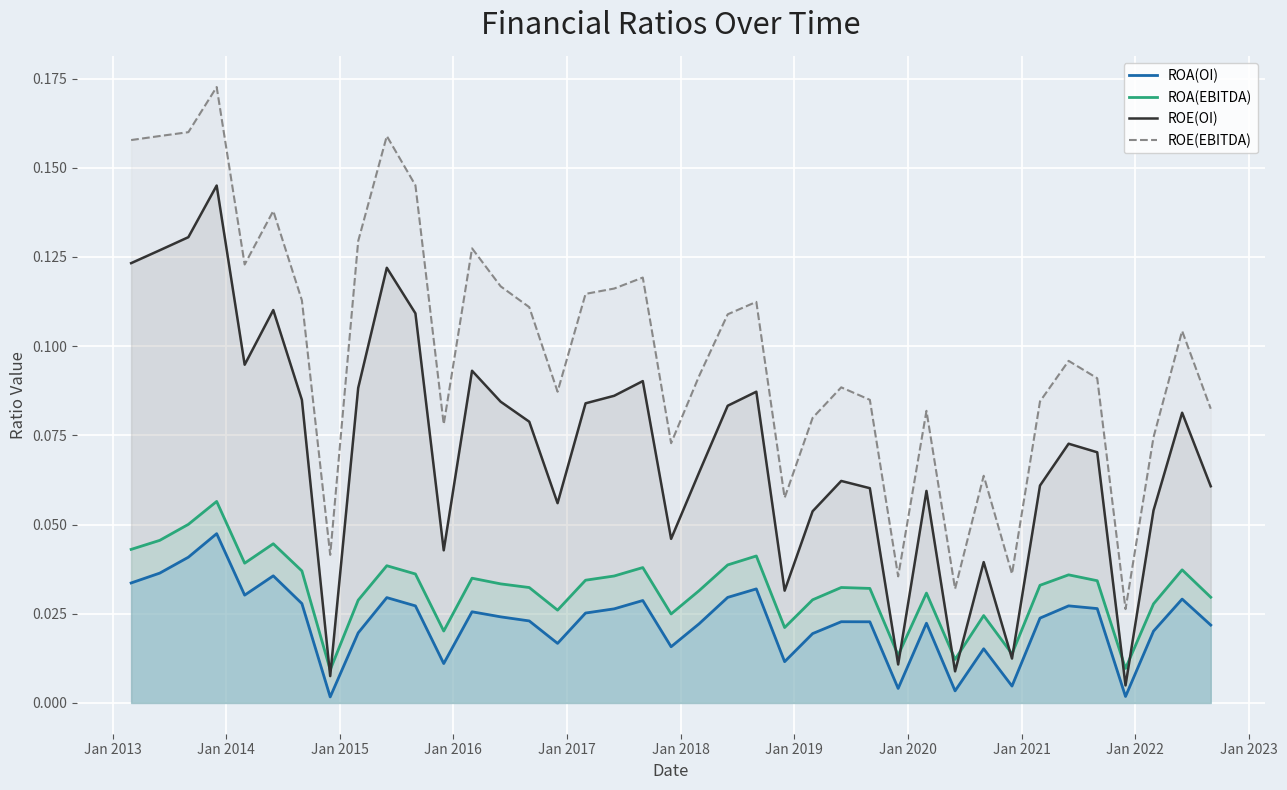

Which series has the largest range (max minus min)?

ROE(EBITDA)